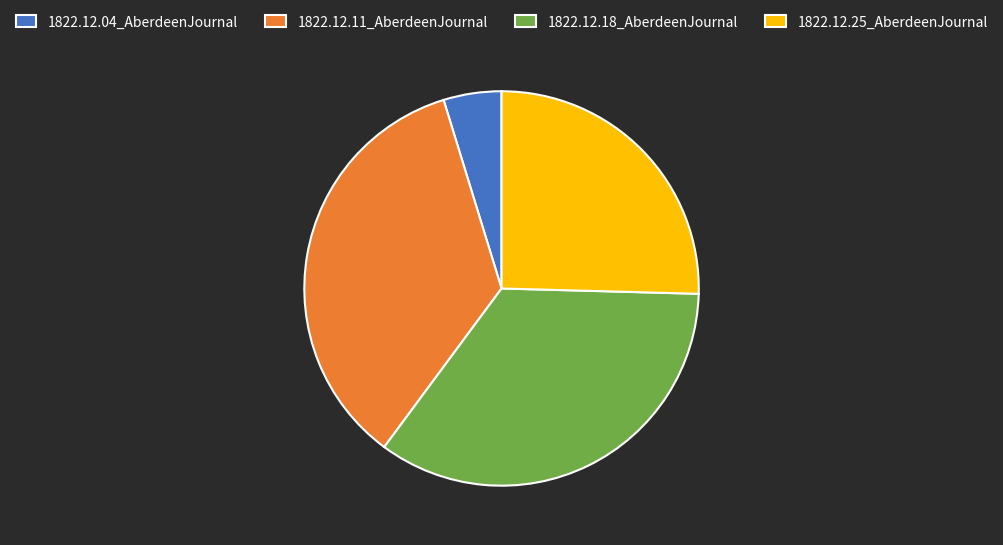

Is there a majority slice in this chart?

No